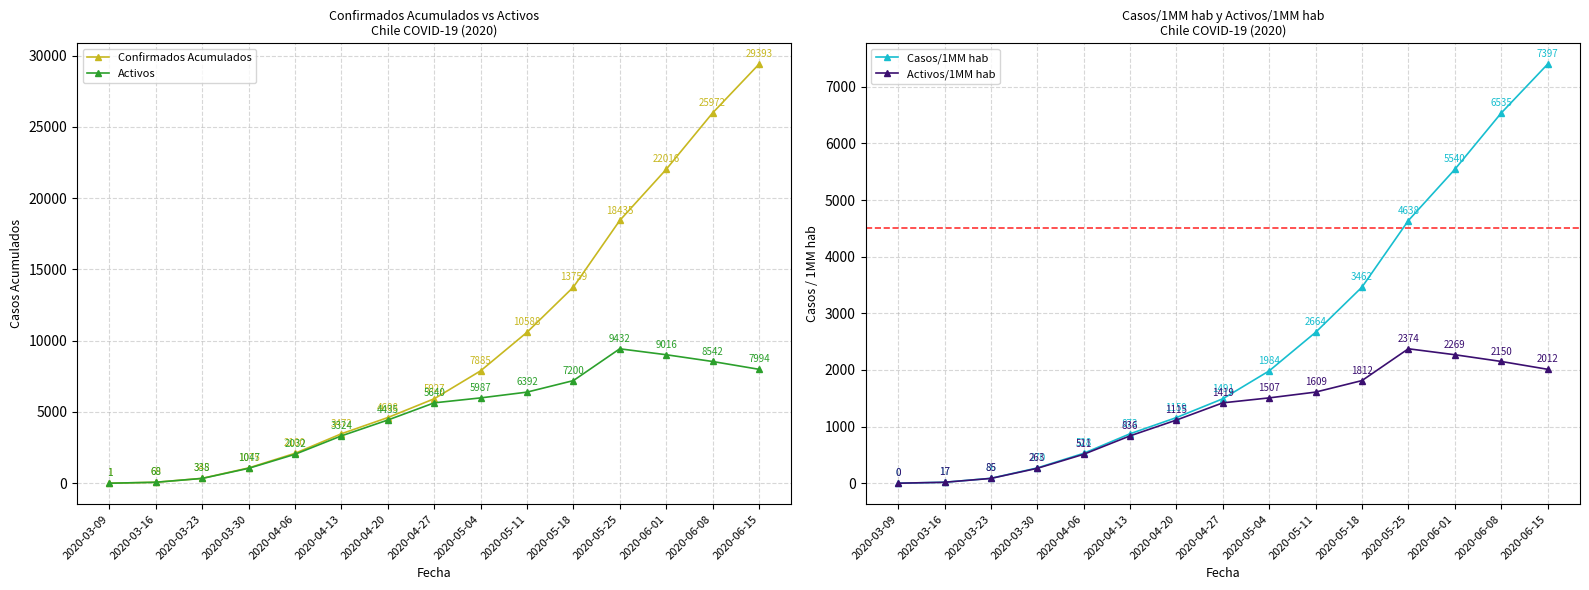

List the labels in order of Activos/1MM hab value, smallest first.

2020-03-09, 2020-03-16, 2020-03-23, 2020-03-30, 2020-04-06, 2020-04-13, 2020-04-20, 2020-04-27, 2020-05-04, 2020-05-11, 2020-05-18, 2020-06-15, 2020-06-08, 2020-06-01, 2020-05-25